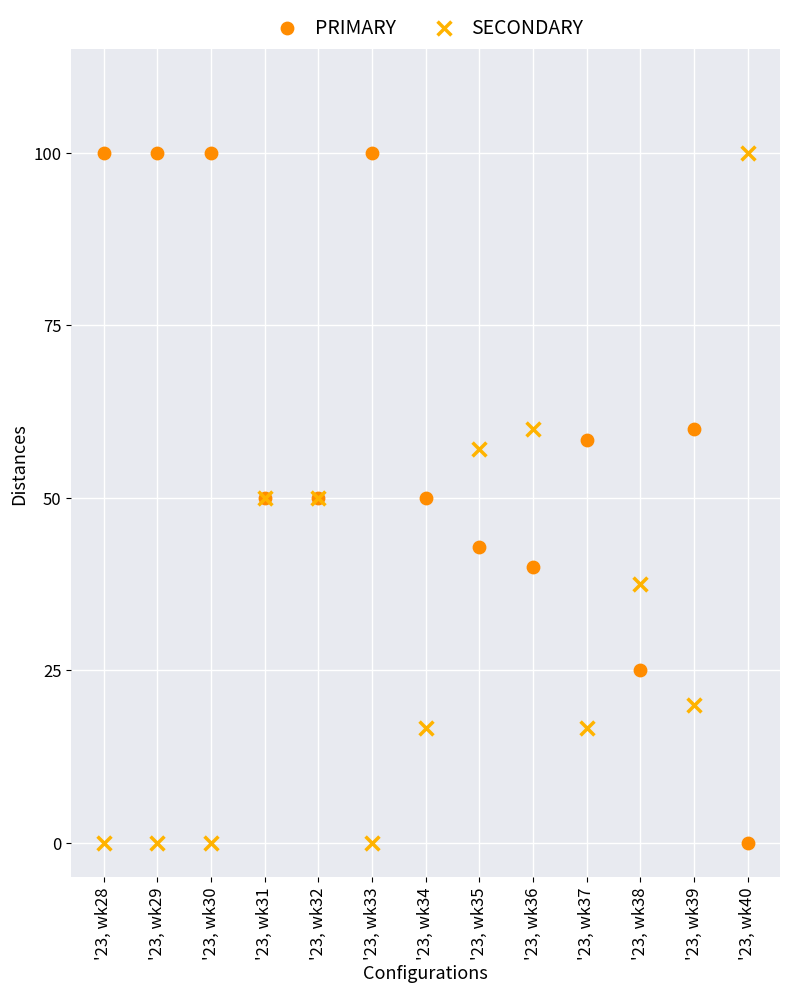

What are all the series names shown in the legend?

PRIMARY, SECONDARY